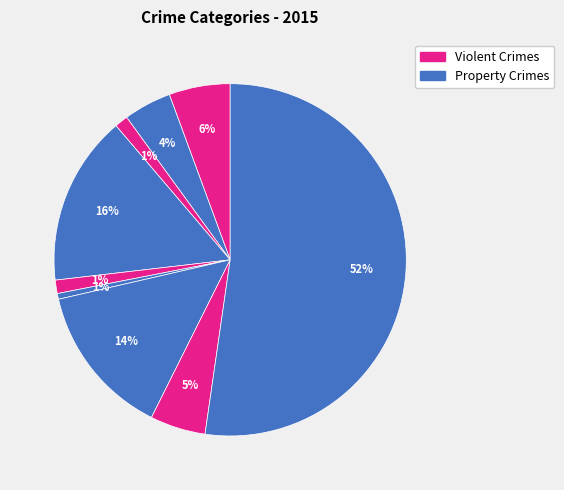

How many slices are in this pie chart?

9